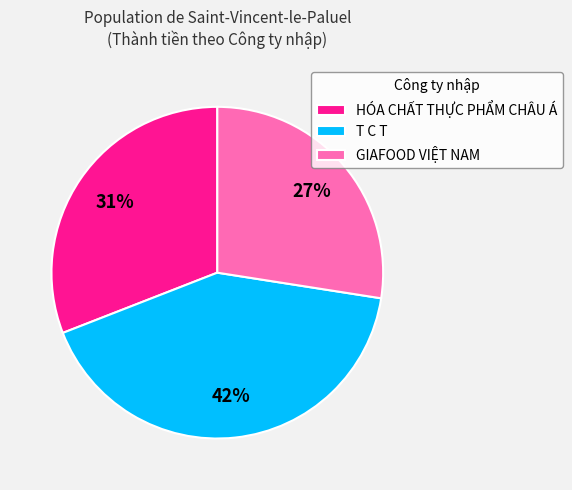

True or false: HÓA CHẤT THỰC PHẨM CHÂU Á accounts for 31% of the total.

True